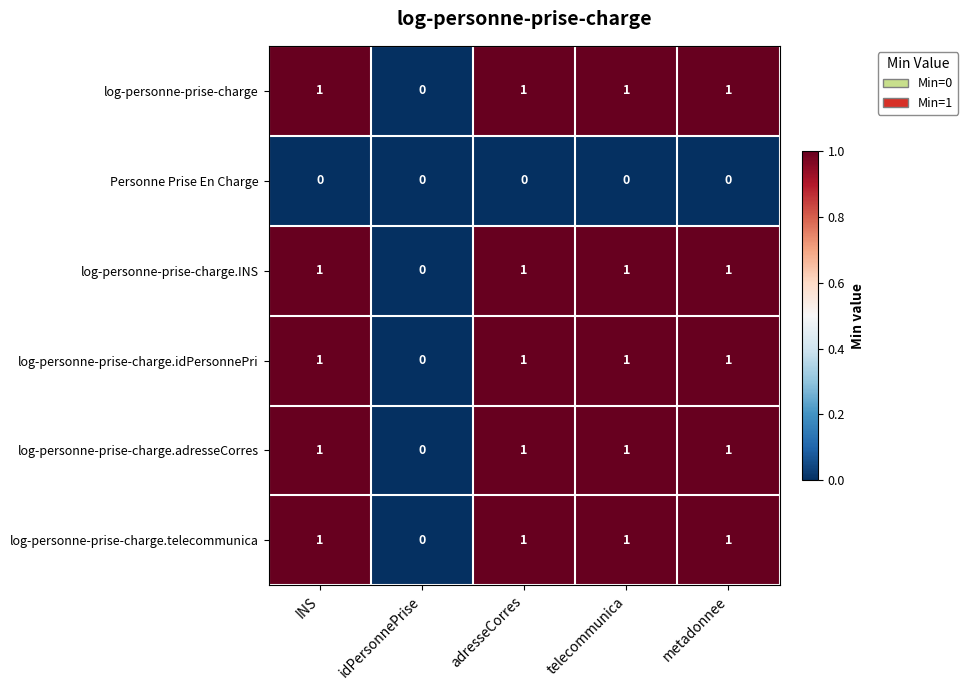

Which category has the lowest value in the log-personne-prise-charge.telecommunica series?

idPersonnePrise